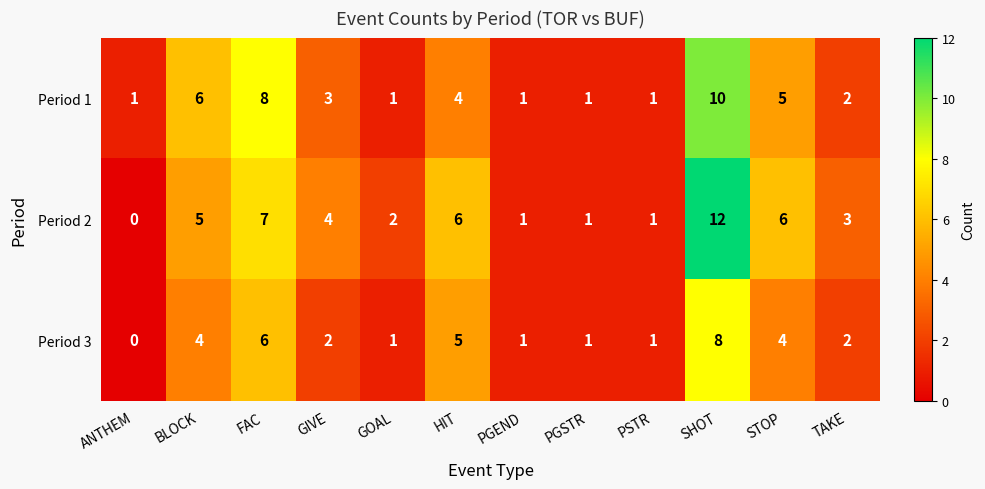

List the series in order of their peak value, lowest first.

Period 3, Period 1, Period 2